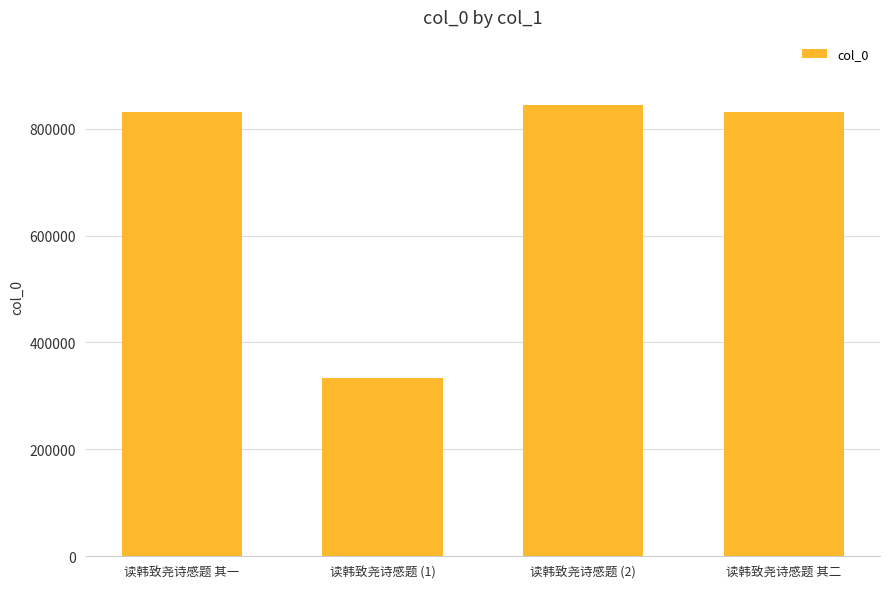

What is the value of the 1st bar from the left?

830773